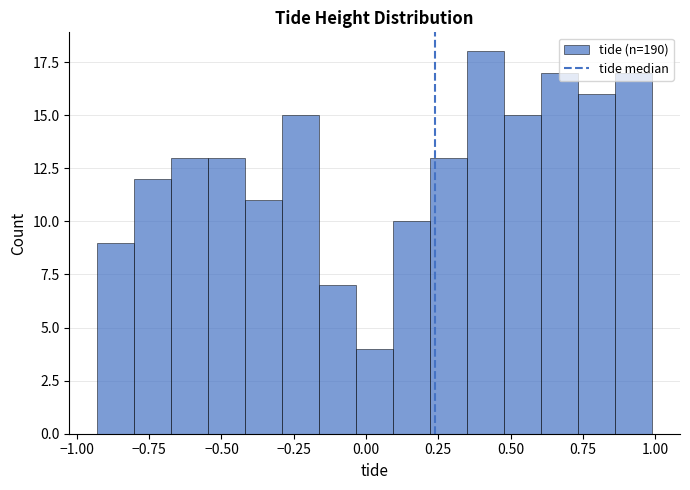

Around what value on the x-axis is the tallest bar? Give the approximate position of its centre, as read against the axis.

0.40